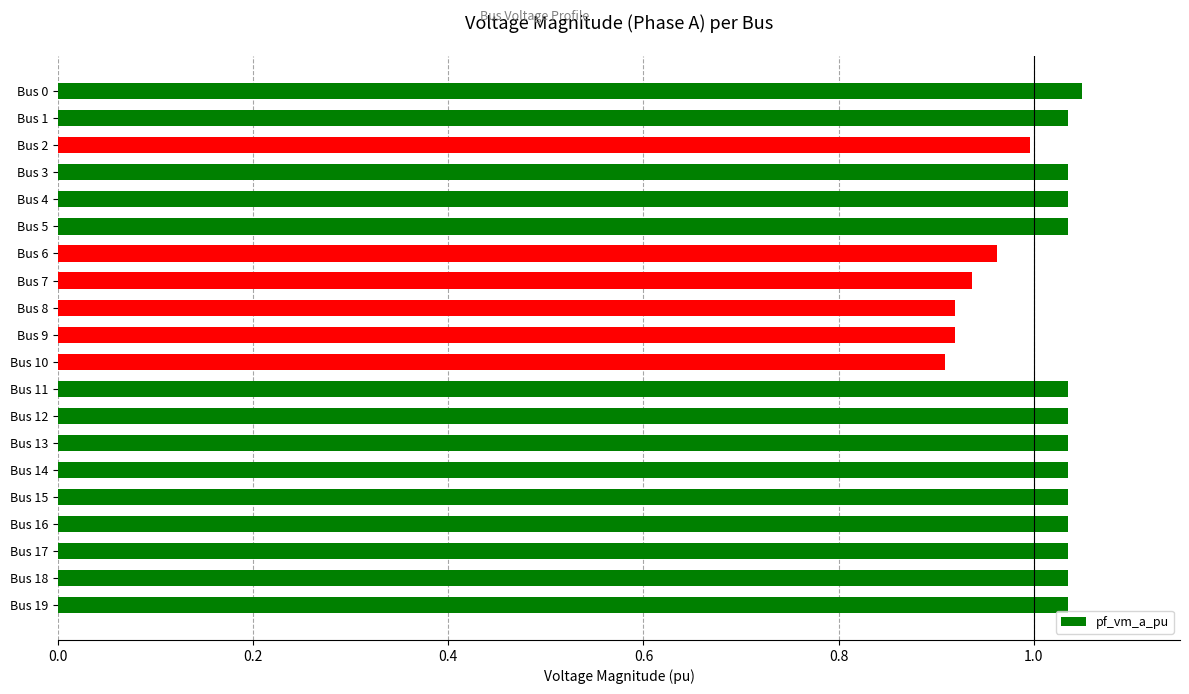

Which category has the lowest value across all series?

Bus 10